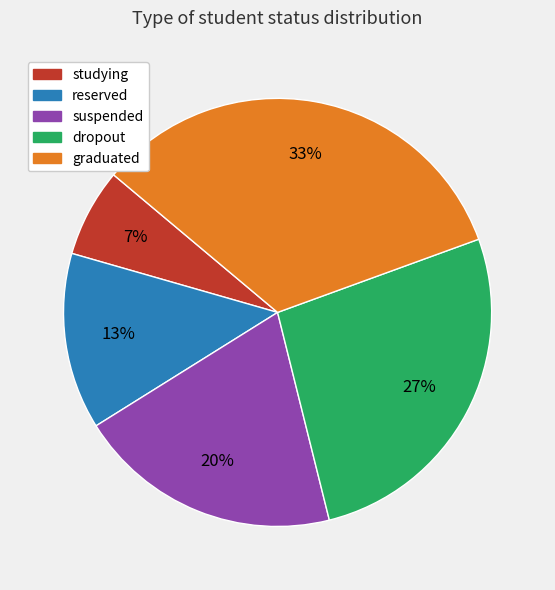

To the nearest percent, what portion does graduated represent?

33%